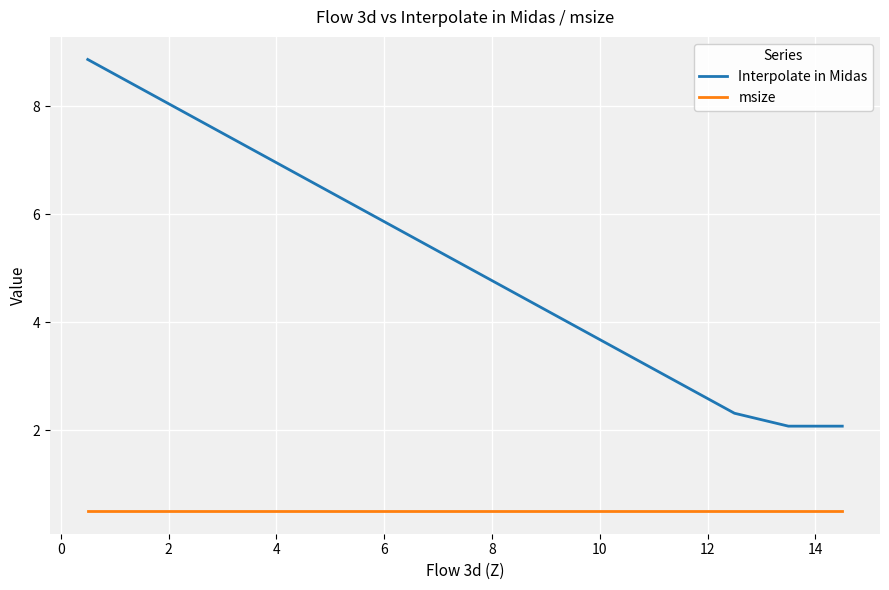

What are all the series names shown in the legend?

Interpolate in Midas, msize